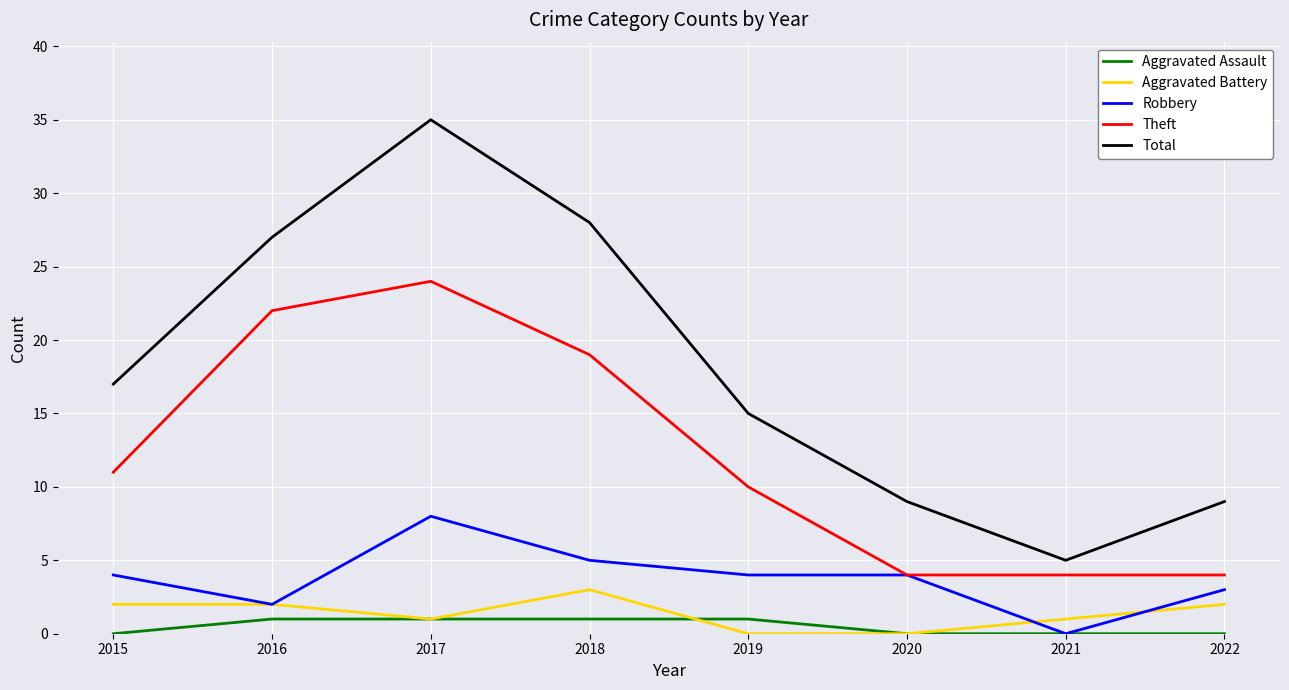

How many lines are shown in the chart?

5